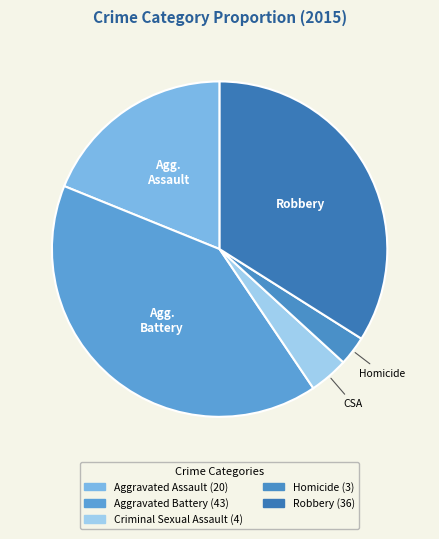

Which slice is the smallest?

Homicide